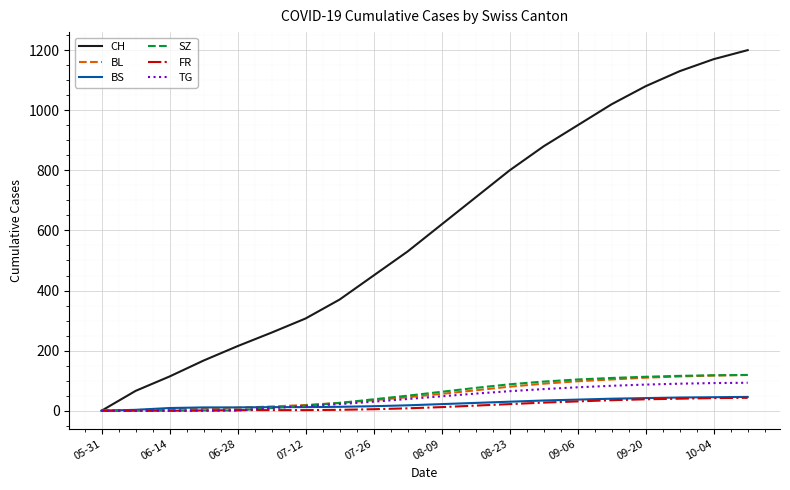

Which series has the largest range (max minus min)?

CH